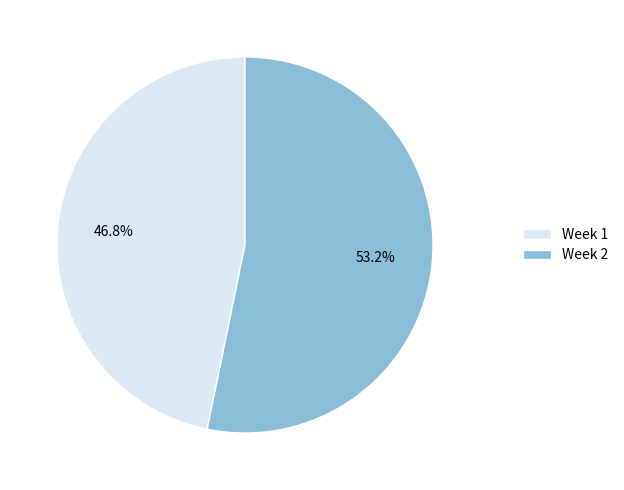

What is the ratio of the value at Week 1 to the value at Week 2?

0.9